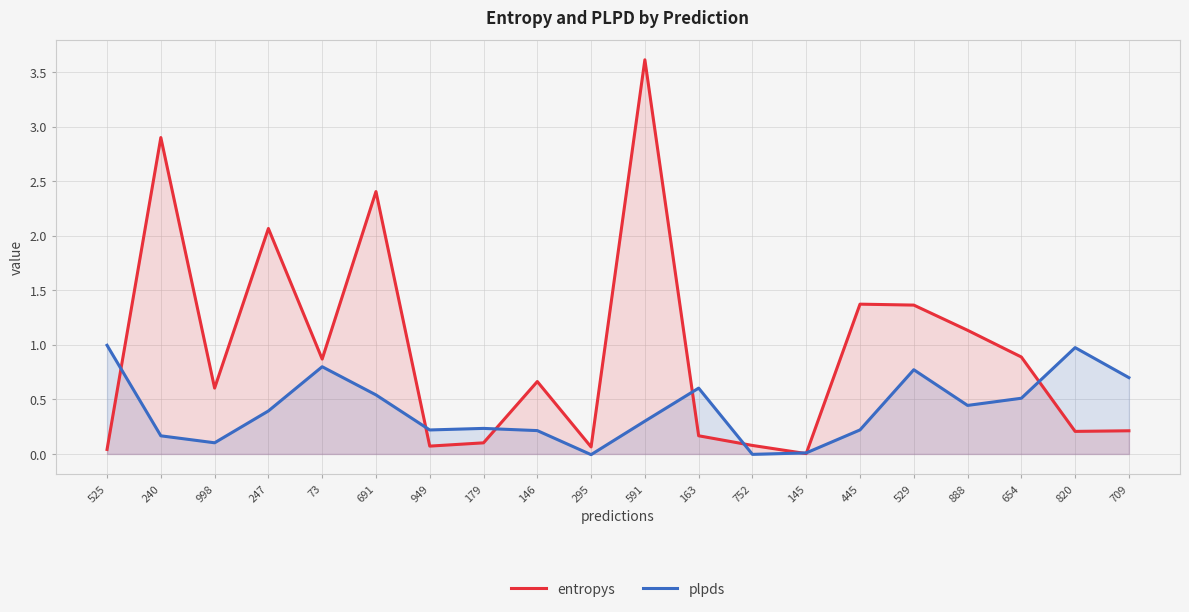

True or false: entropys and plpds cross at least once.

True